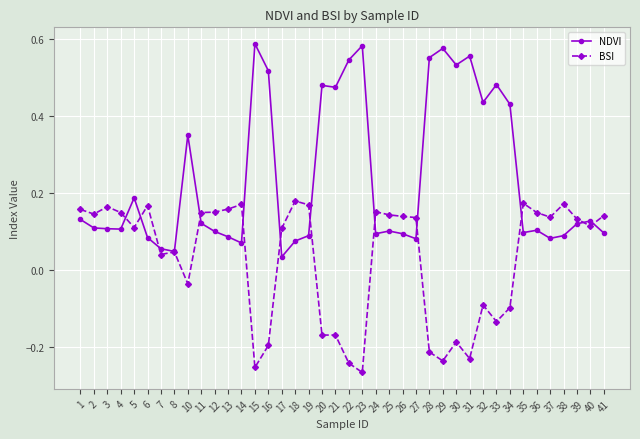

After their last crossing, which series has the higher values: NDVI or BSI?

BSI